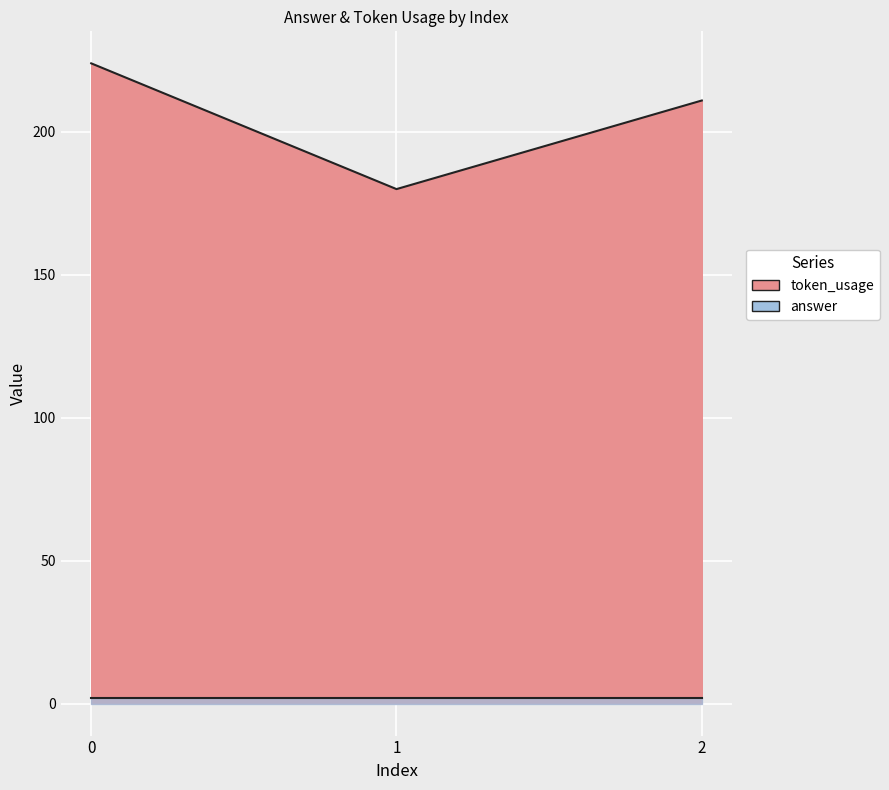

What is the ratio of the value at 1 to the value at 2?

0.9